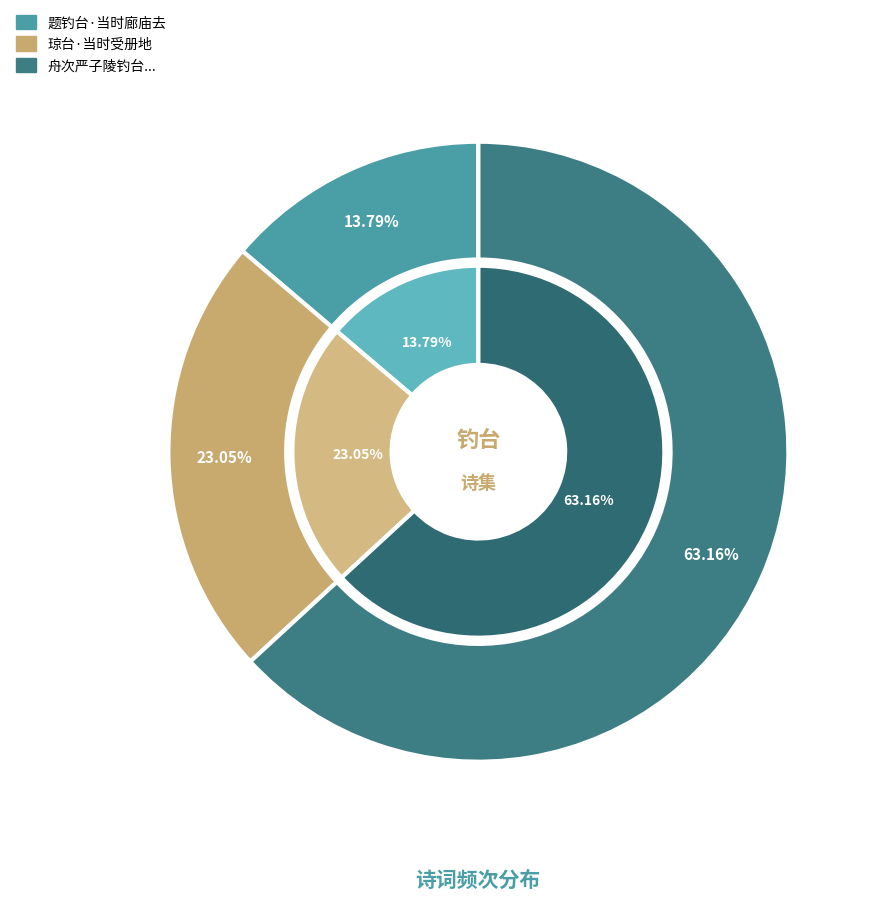

Count the number of slices in the pie.

3